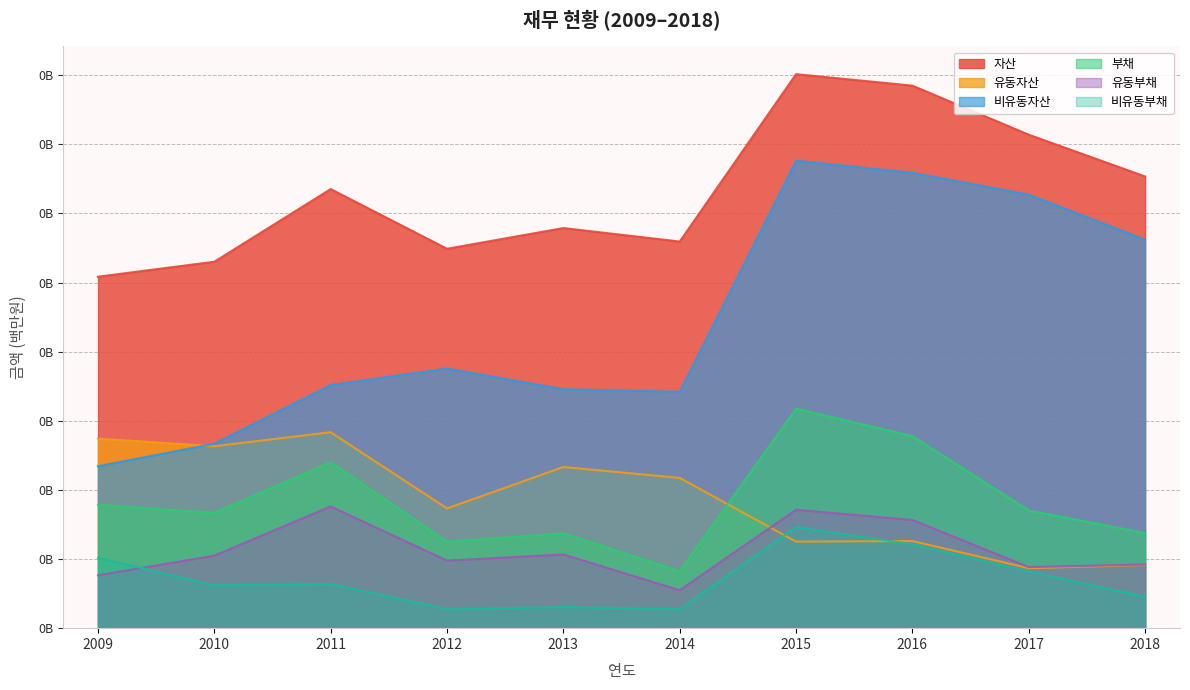

True or false: 유동부채 and 비유동부채 cross at least once.

True